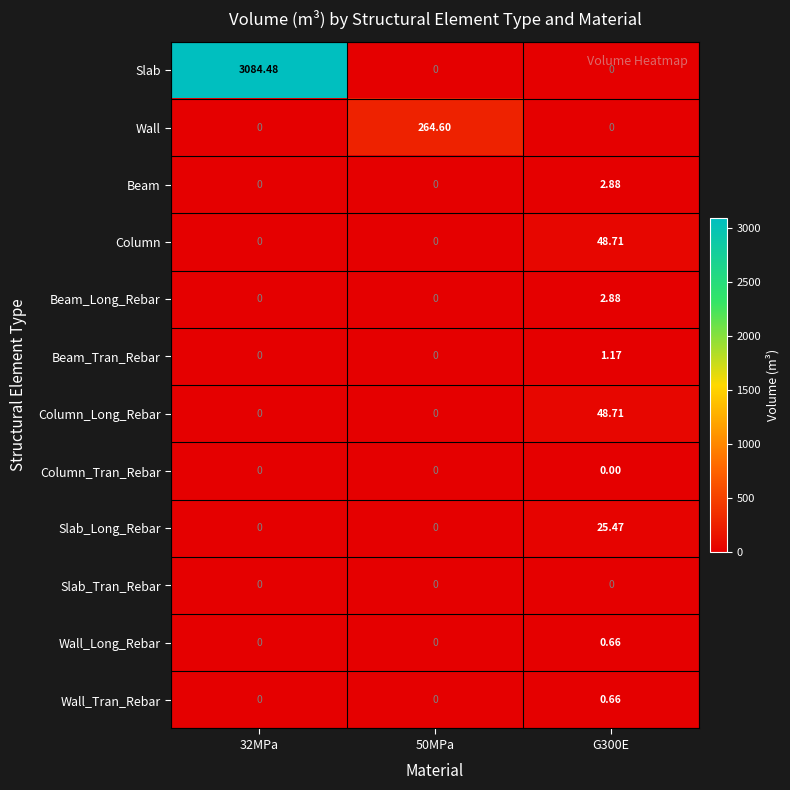

Which series has the widest spread of values?

Slab